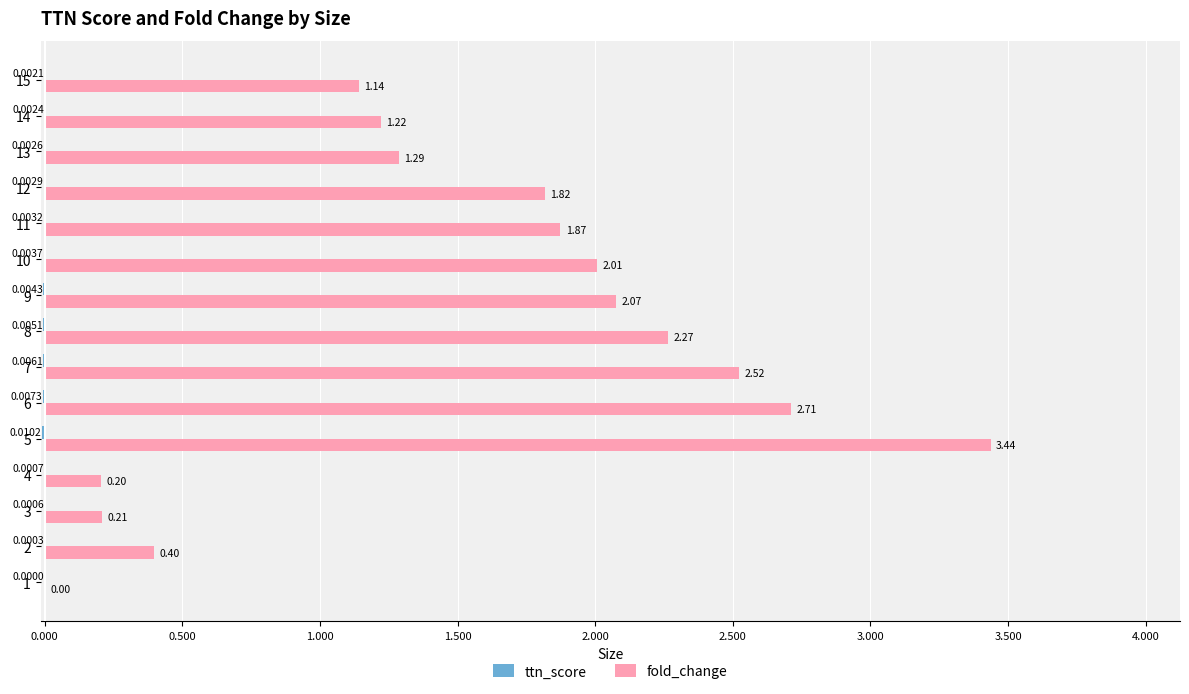

At which category is the sum across all series the highest?

5